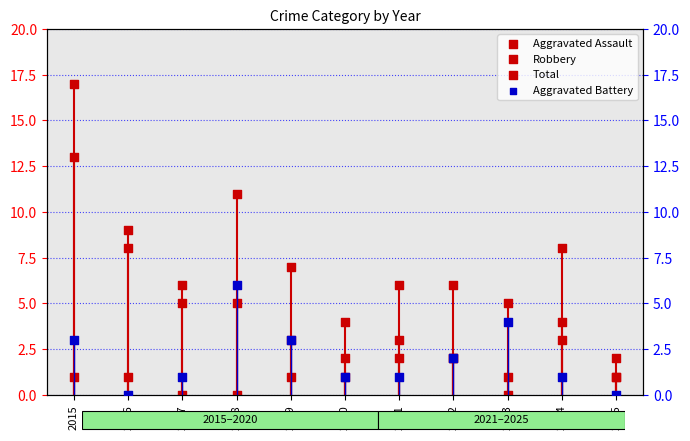

Which series has the largest total across all categories?

Total